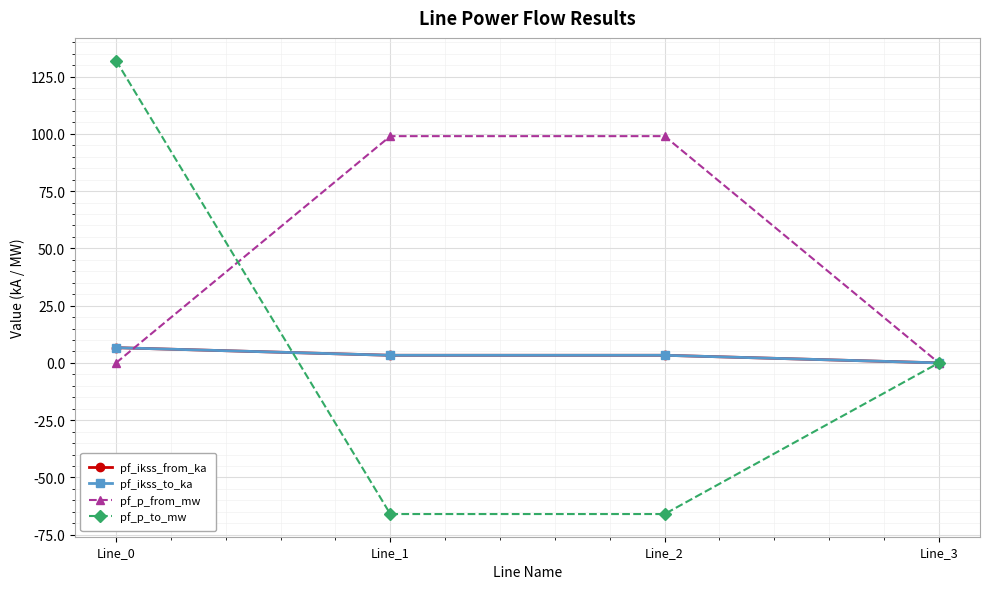

Is this an area chart (filled region under the line)?

No